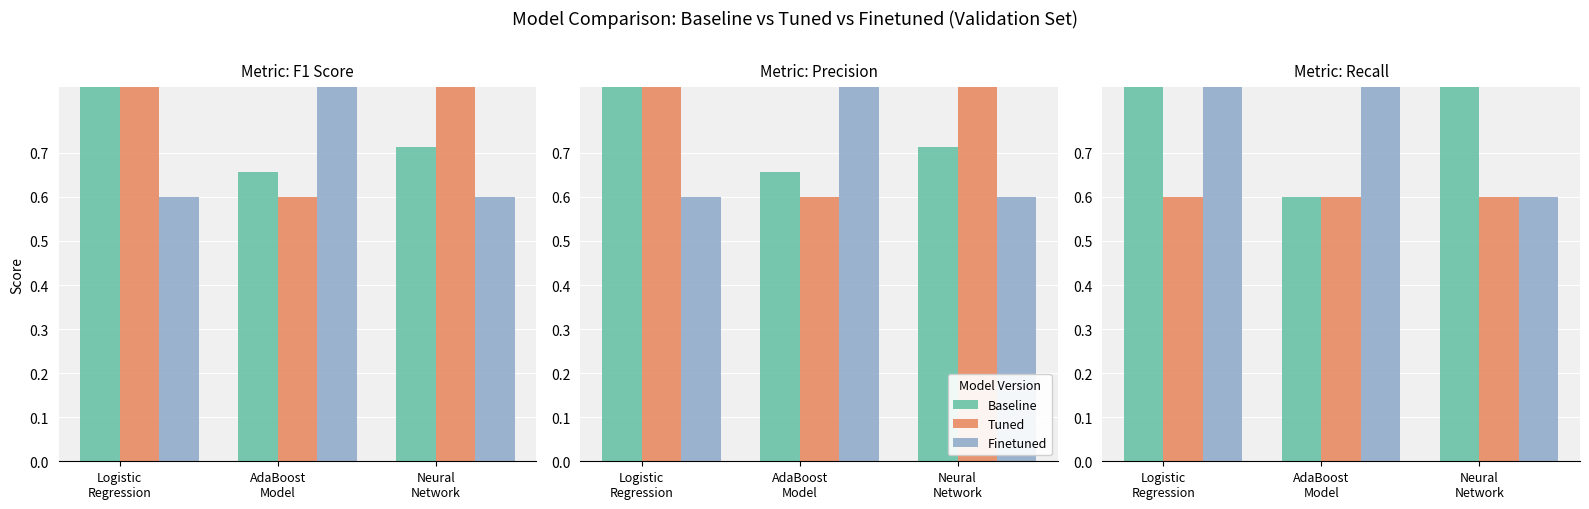

Reading right to left, extract all data points from this chart.

Baseline: Neural
Network=1.3	AdaBoost
Model=0.6	Logistic
Regression=1.3
Tuned: Neural
Network=0.6	AdaBoost
Model=0.6	Logistic
Regression=0.6
Finetuned: Neural
Network=0.6	AdaBoost
Model=1.3	Logistic
Regression=1.3